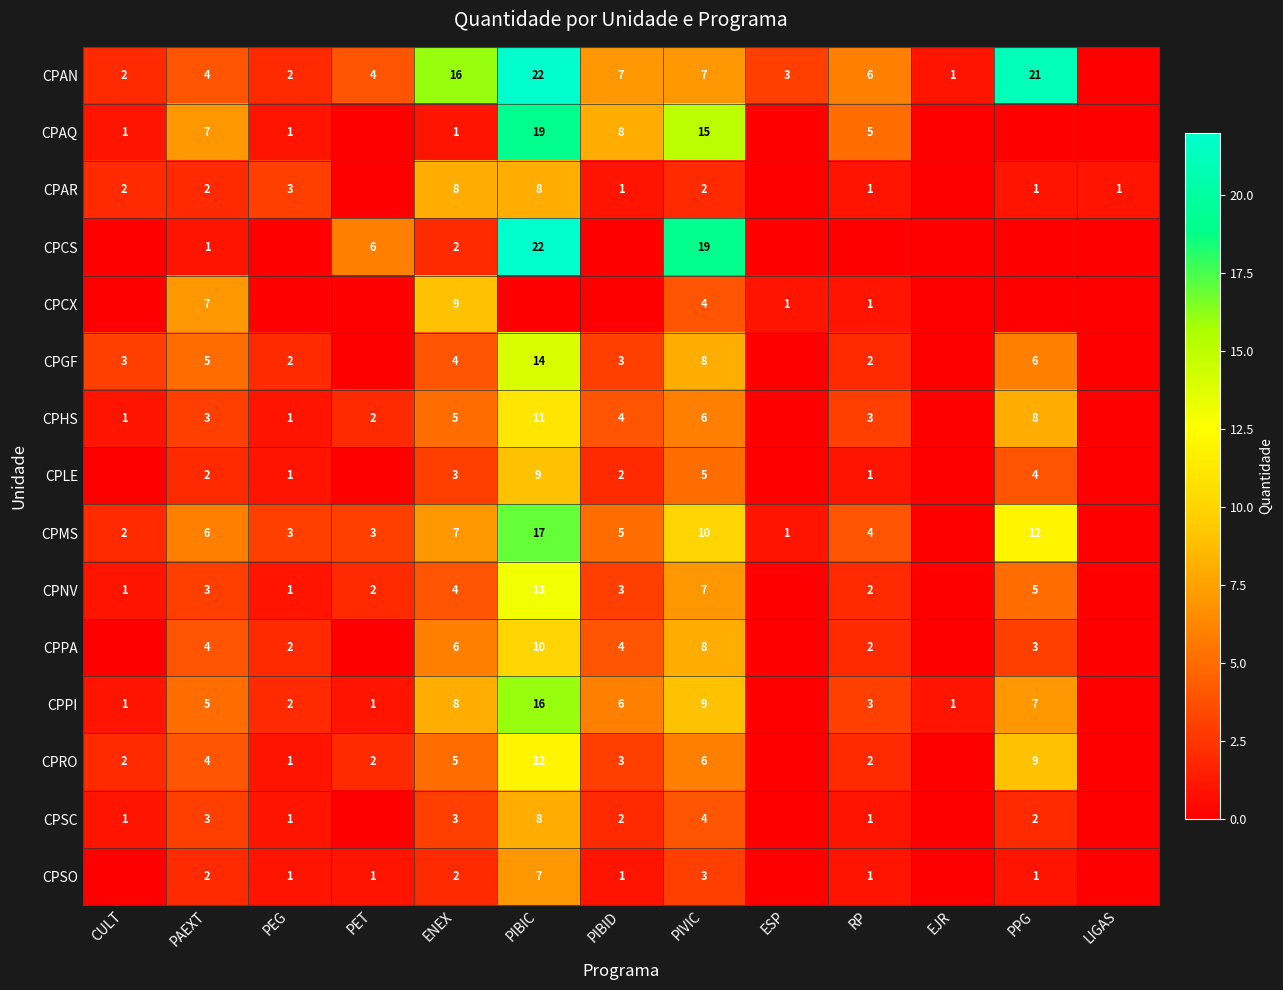

Is it true that CPAN equals 2 at CULT?

True